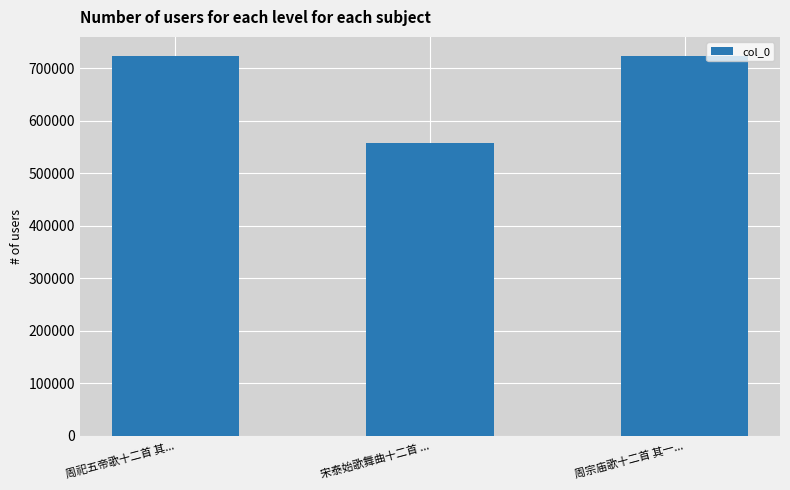

What is the change in value from 宋泰始歌舞曲十二首 ... to 周宗庙歌十二首 其一...?

+165853